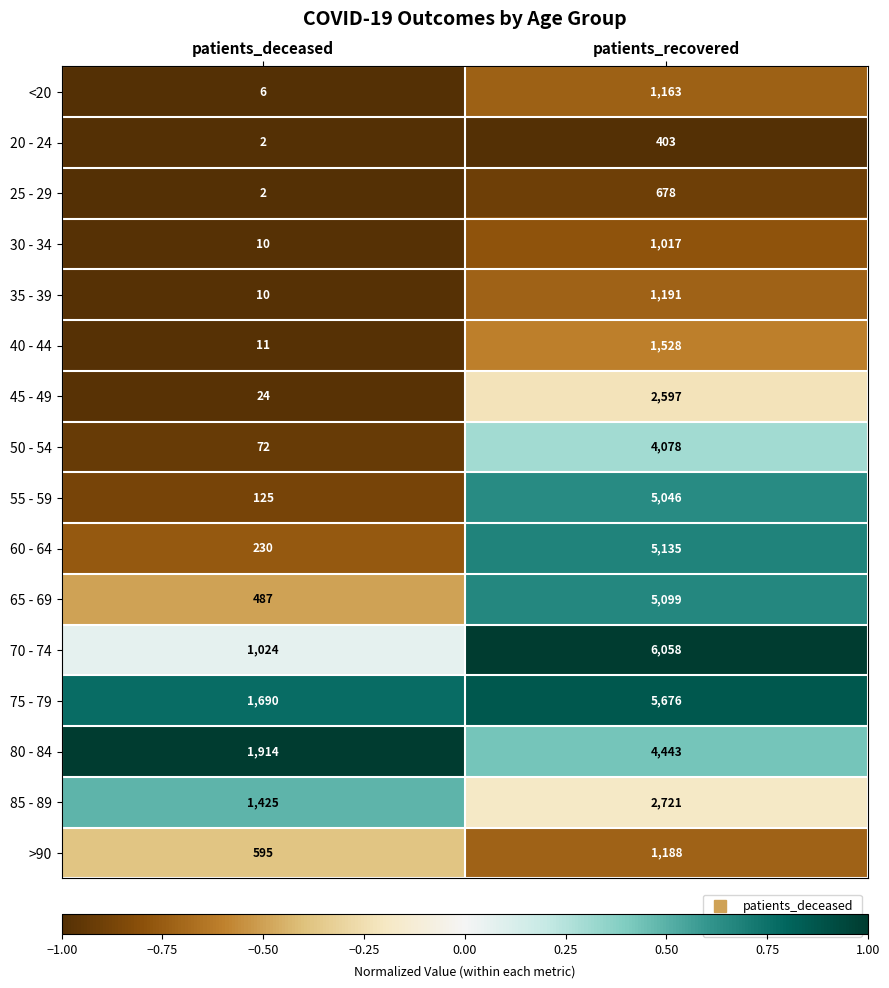

What is the sum of the >90 values at patients_recovered and patients_deceased?

1783